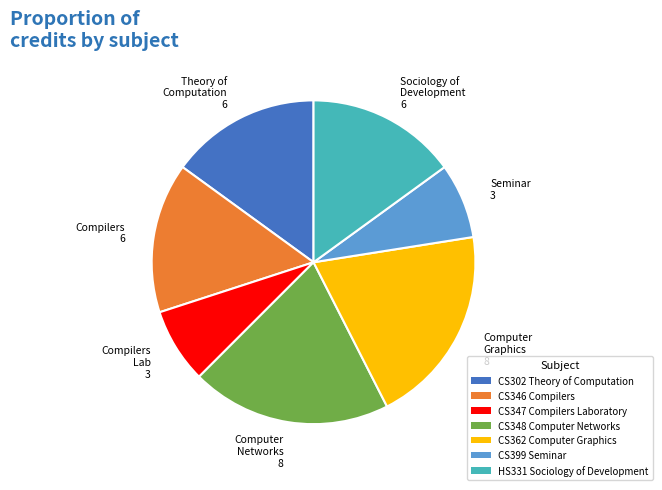

Do Compilers 6 and Sociology of Development 6 together represent more than half of the pie?

No